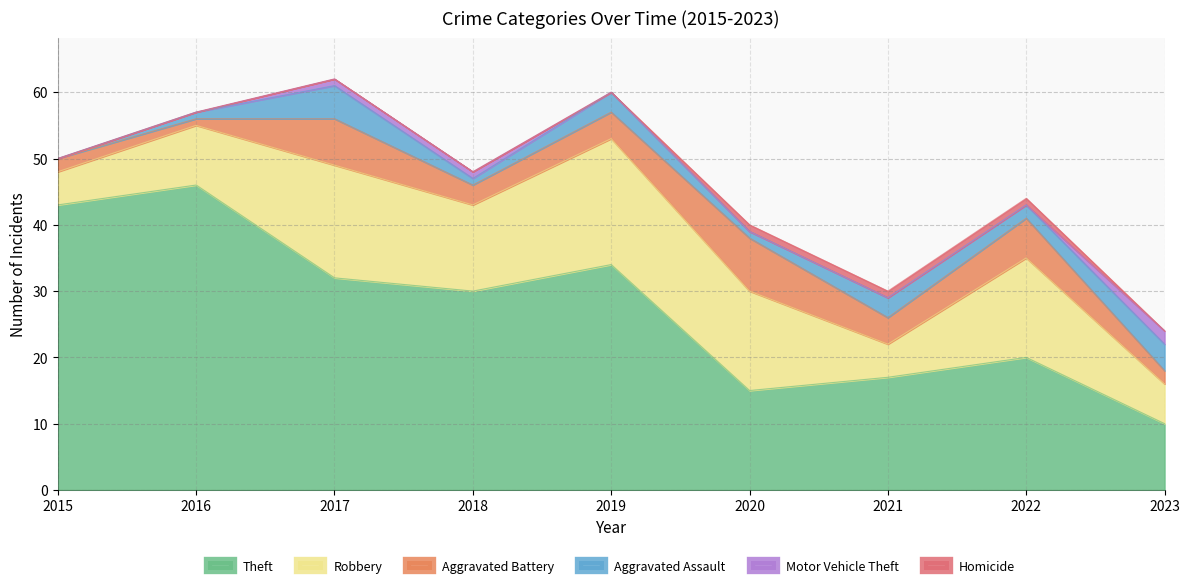

What is the difference between the second highest and second lowest values in the Theft series?

28